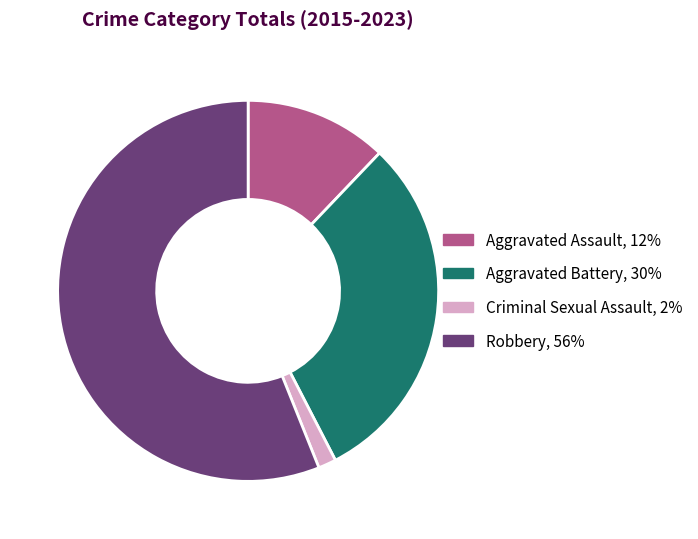

Which category accounts for the majority?

Robbery, 56%